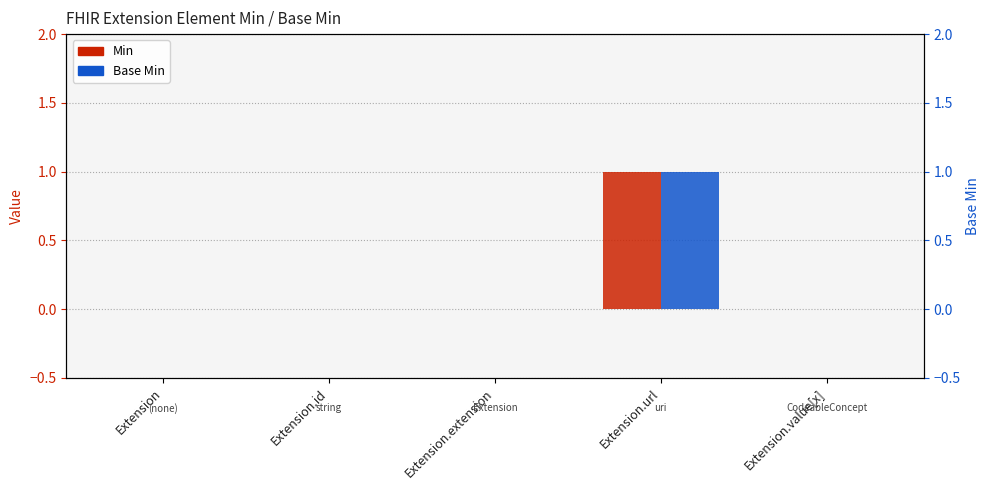

Does the chart contain stacked bars?

No